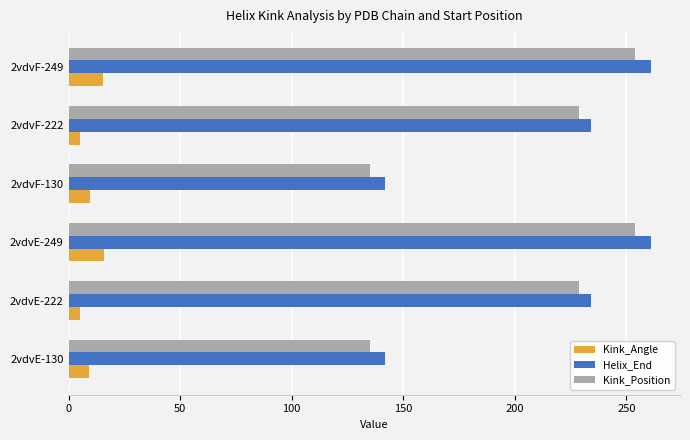

True or false: Kink_Position has a value of 222.6 at 2vdvE-130.

False